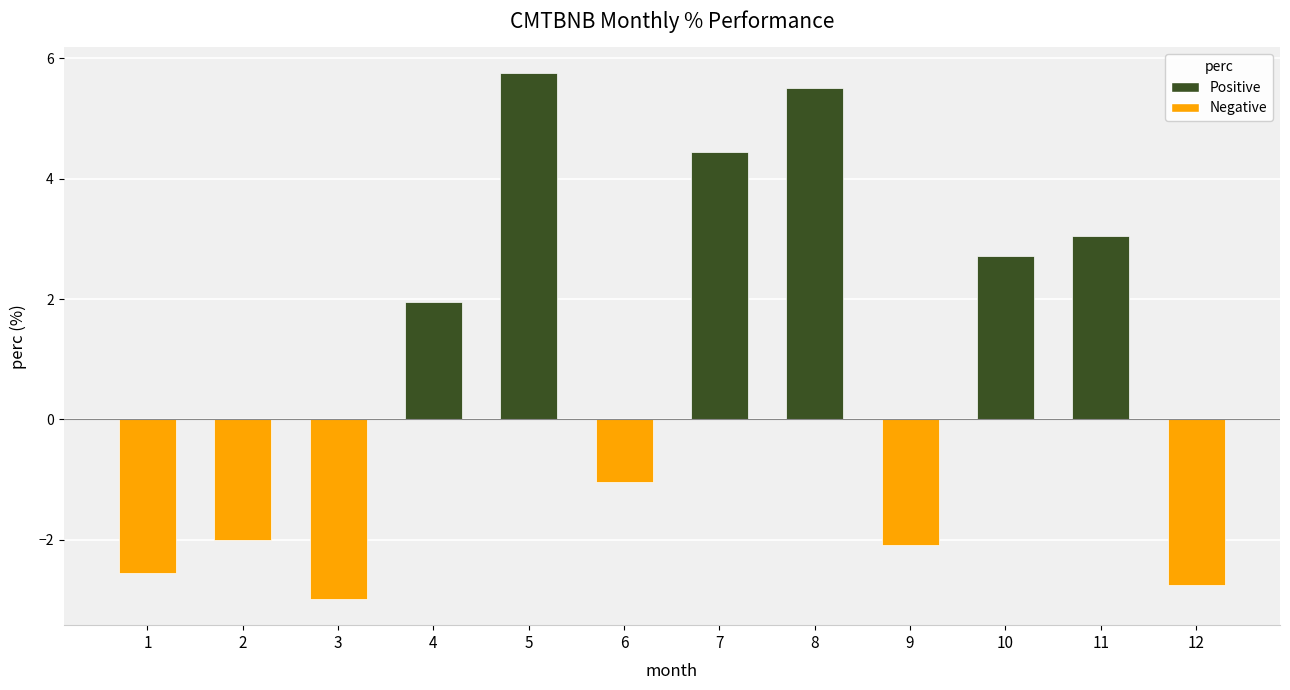

Which has a higher value, 7 or 1?

7